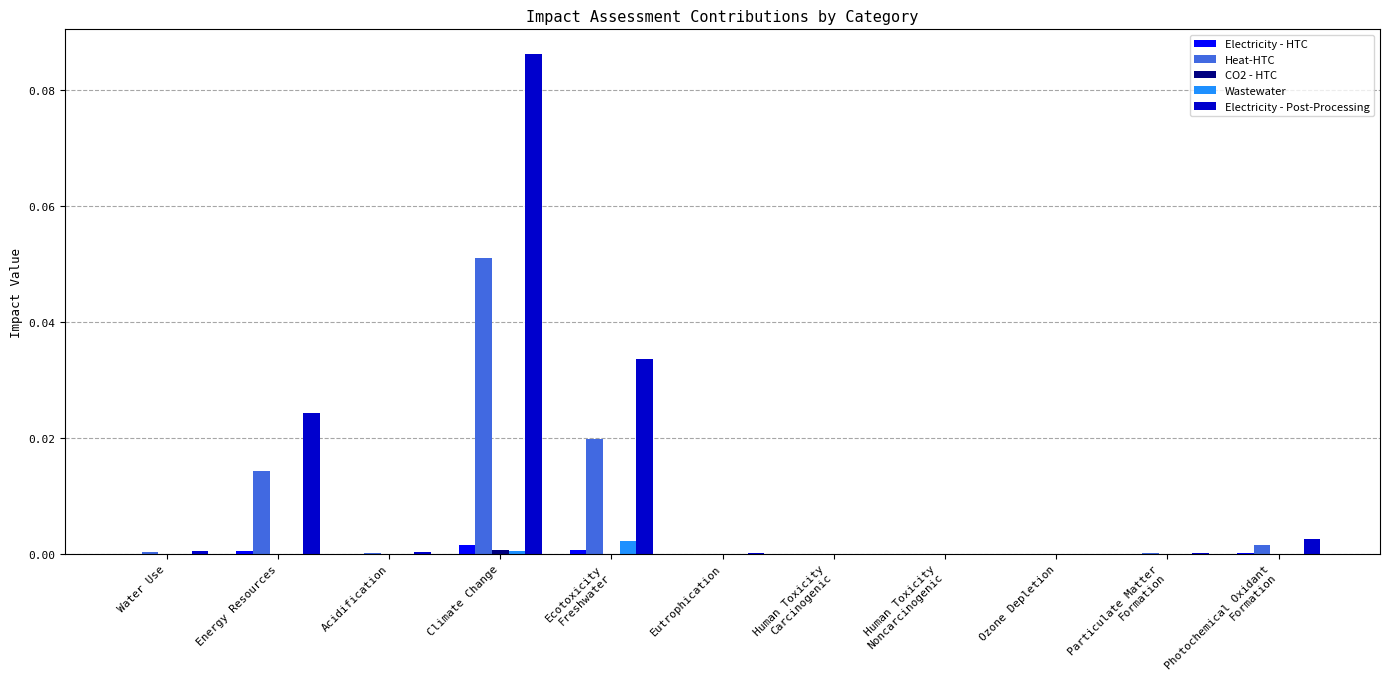

True or false: Electricity - HTC has a value of 0.0 at Ozone Depletion.

True